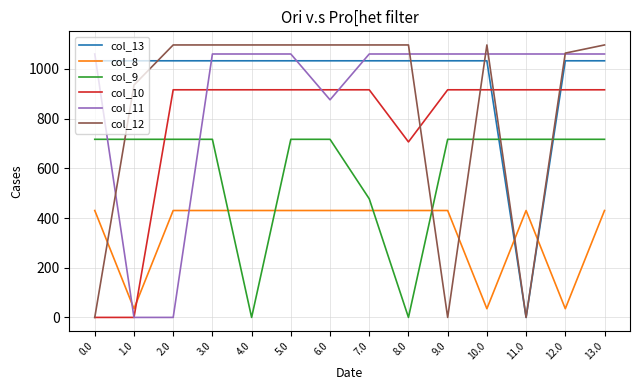

The value of col_13 at 4.0 is 1694.4. True or false?

False